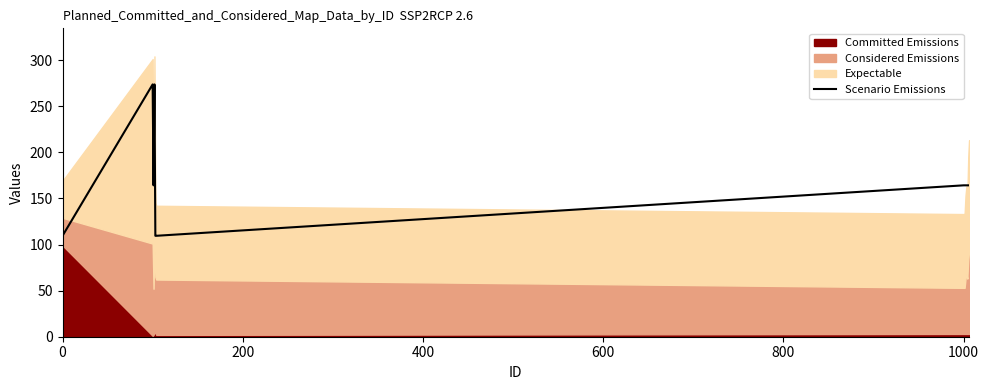

True or false: there are more than 0 points higher than both neighbors.

True